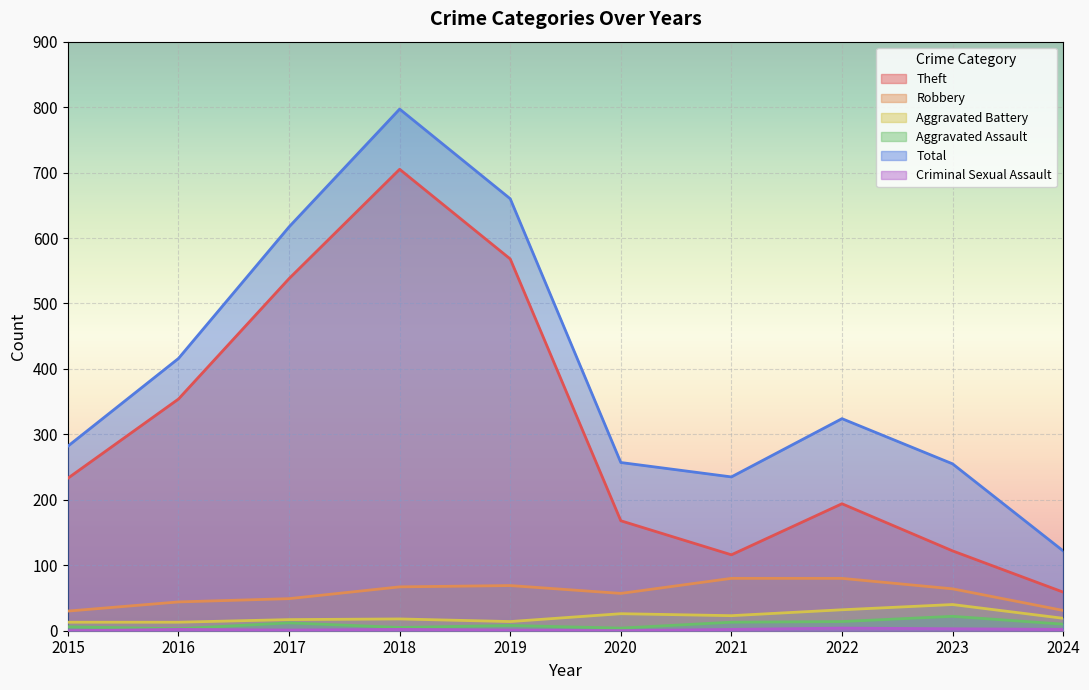

What are all the series names shown in the legend?

Theft, Robbery, Aggravated Battery, Aggravated Assault, Total, Criminal Sexual Assault